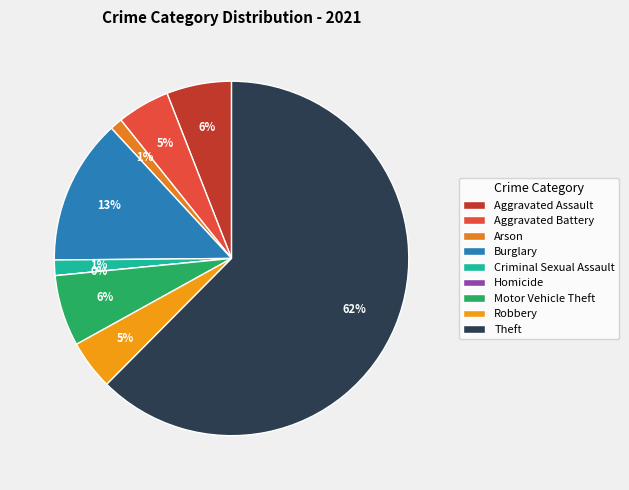

Between Homicide and Criminal Sexual Assault, which is larger?

Criminal Sexual Assault